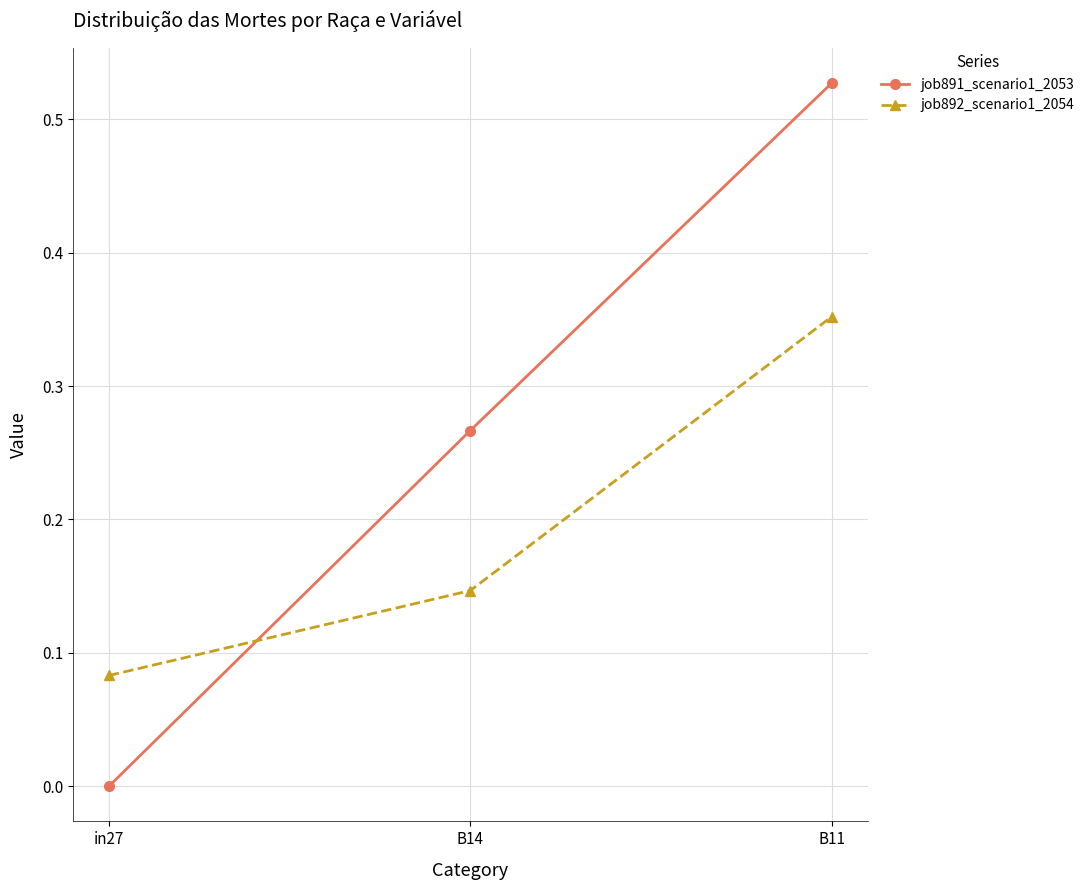

The job891_scenario1_2053 series shows 0.0 at in27. True or false?

True